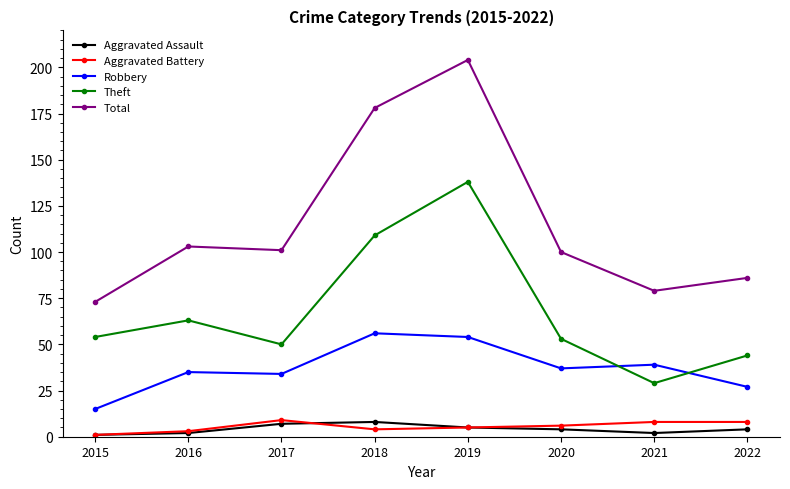

What are all the series names shown in the legend?

Aggravated Assault, Aggravated Battery, Robbery, Theft, Total